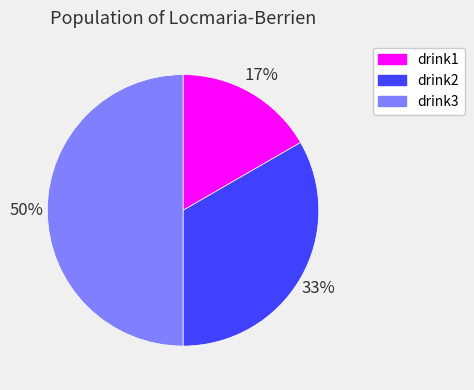

The drink1 slice represents 17% of the pie. True or false?

True